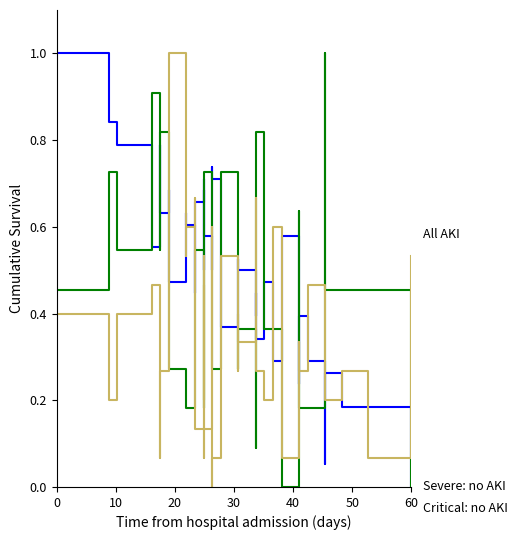

Rank the series by their maximum value, from lowest to highest.

Severe: no AKI, Critical: no AKI, All AKI